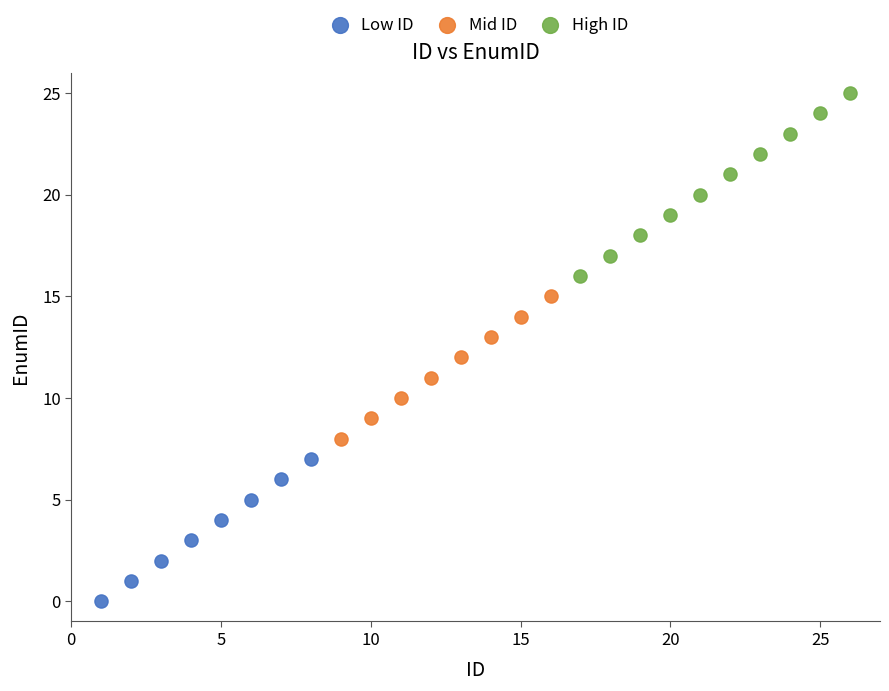

Which series has the widest spread of Y values?

High ID